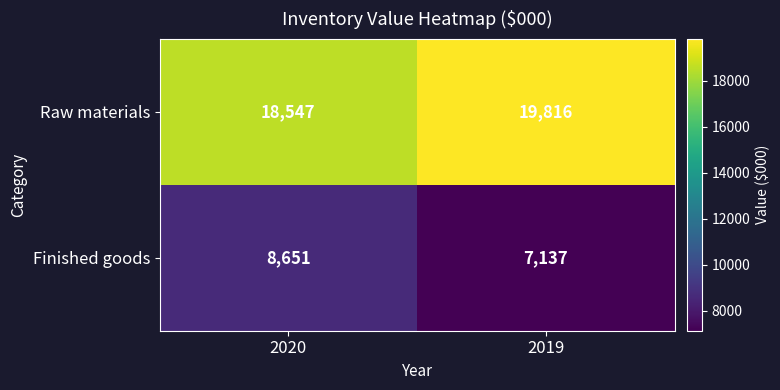

Rank the categories by Raw materials value from lowest to highest.

2020, 2019